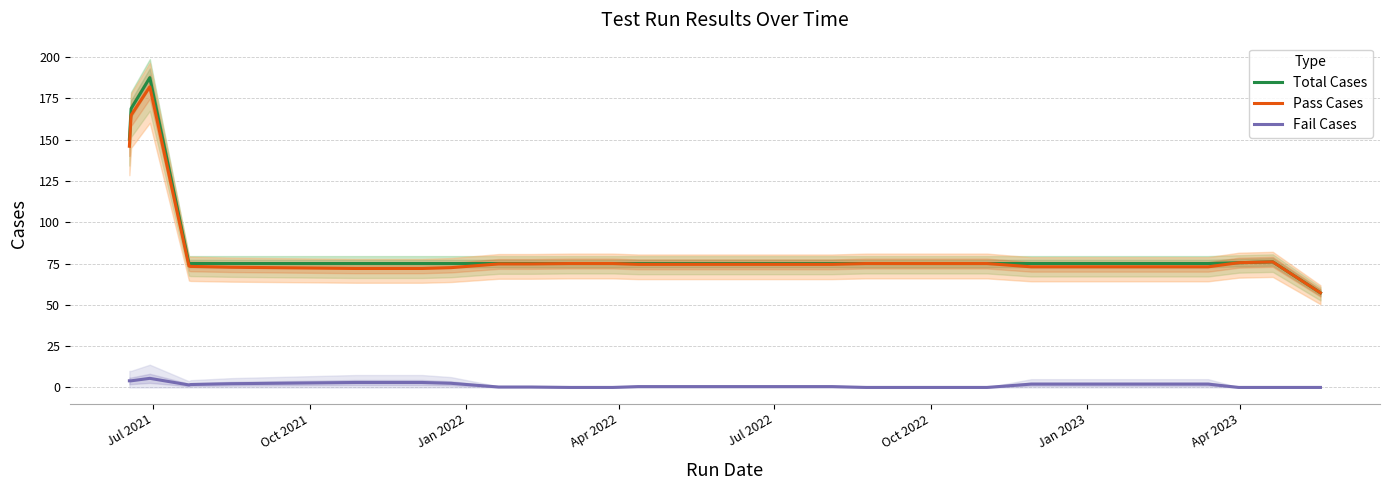

True or false: Total Cases and Fail Cases cross at least once.

False